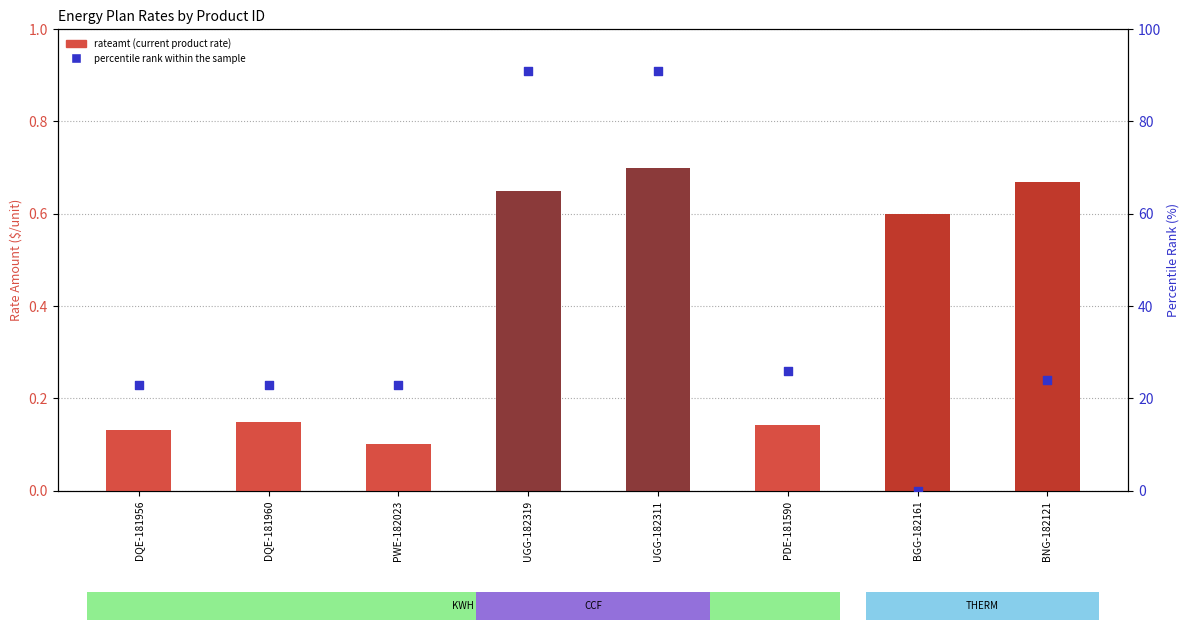

Which series reaches the maximum Y coordinate?

percentile rank within the sample